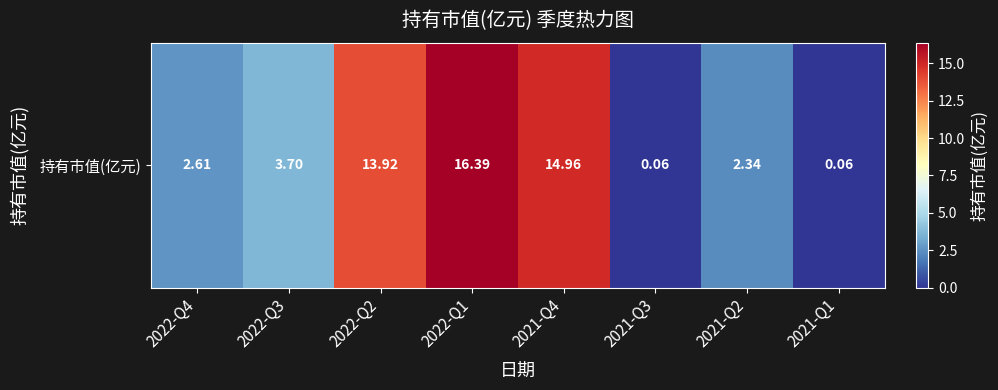

What is the maximum value shown in the chart?

16.4